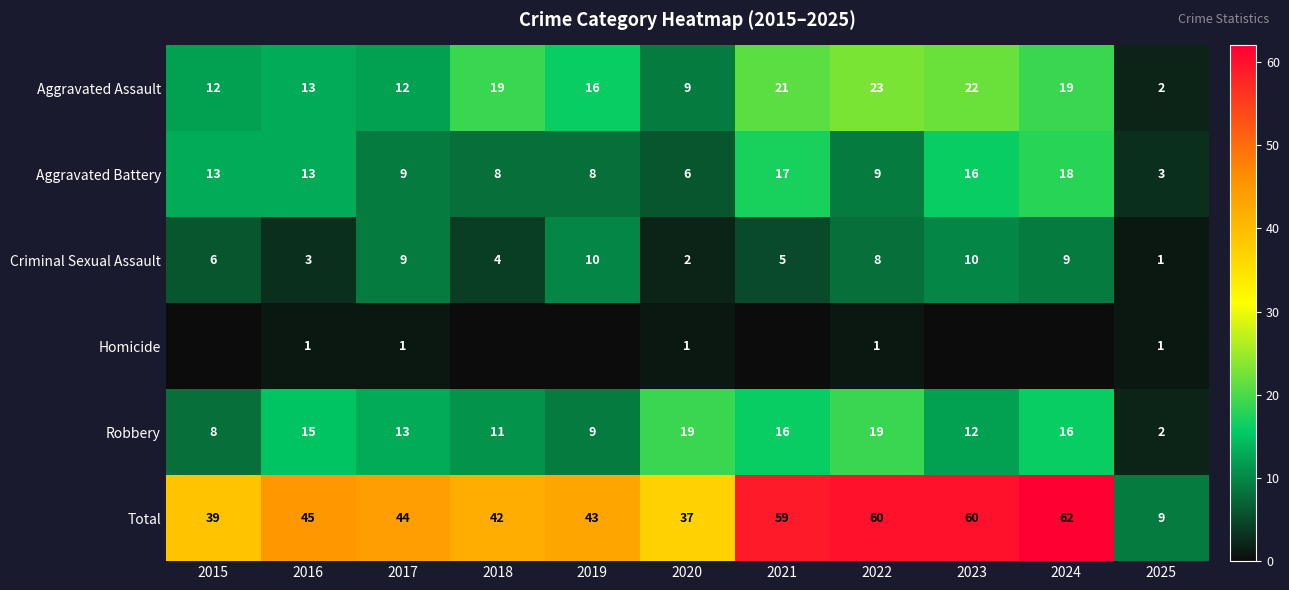

What is the spread (max minus min) of values at 2022?

59